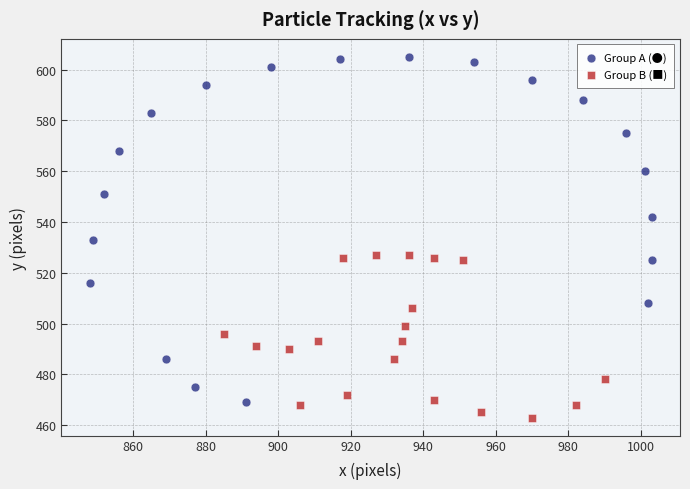

Which series contains the highest Y value?

Group A (●)